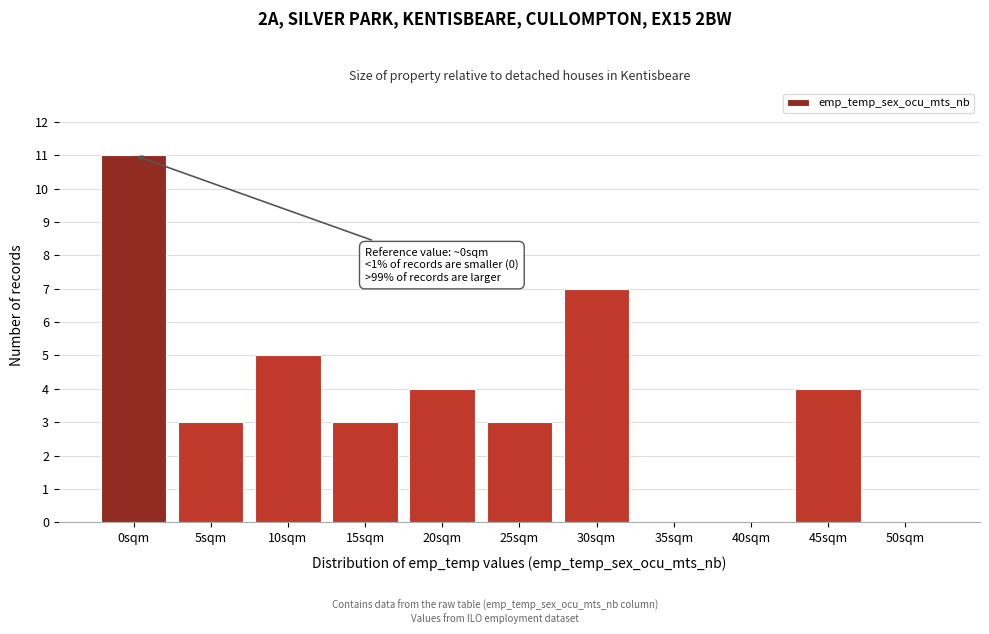

Reading right to left, transcribe all the data shown in this chart.

50sqm=0	45sqm=4	40sqm=0	35sqm=0	30sqm=7	25sqm=3	20sqm=4	15sqm=3	10sqm=5	5sqm=3	0sqm=11